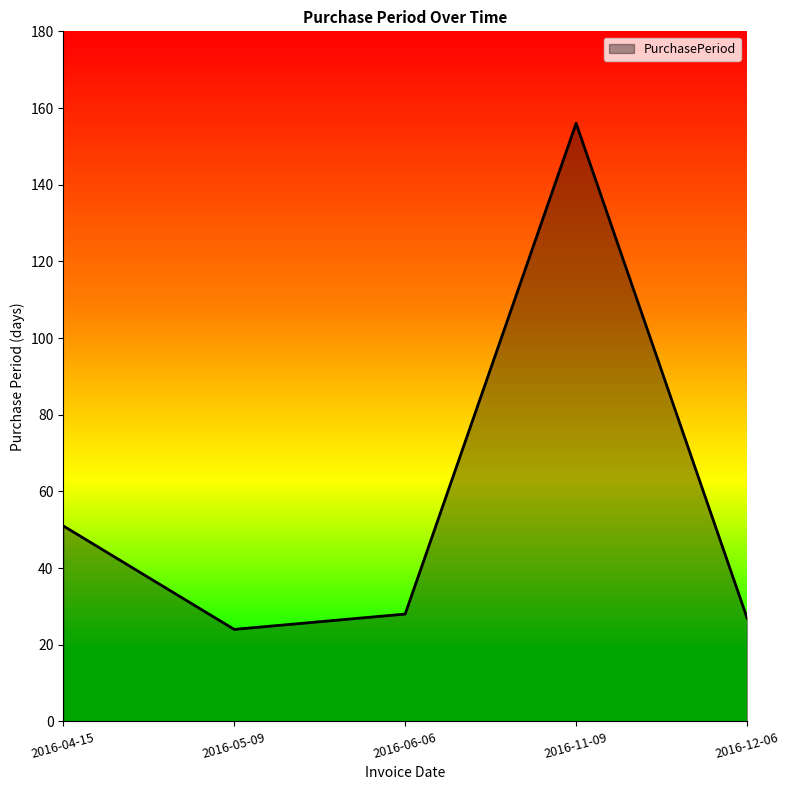

At which label is the value closest to 90?

2016-04-15